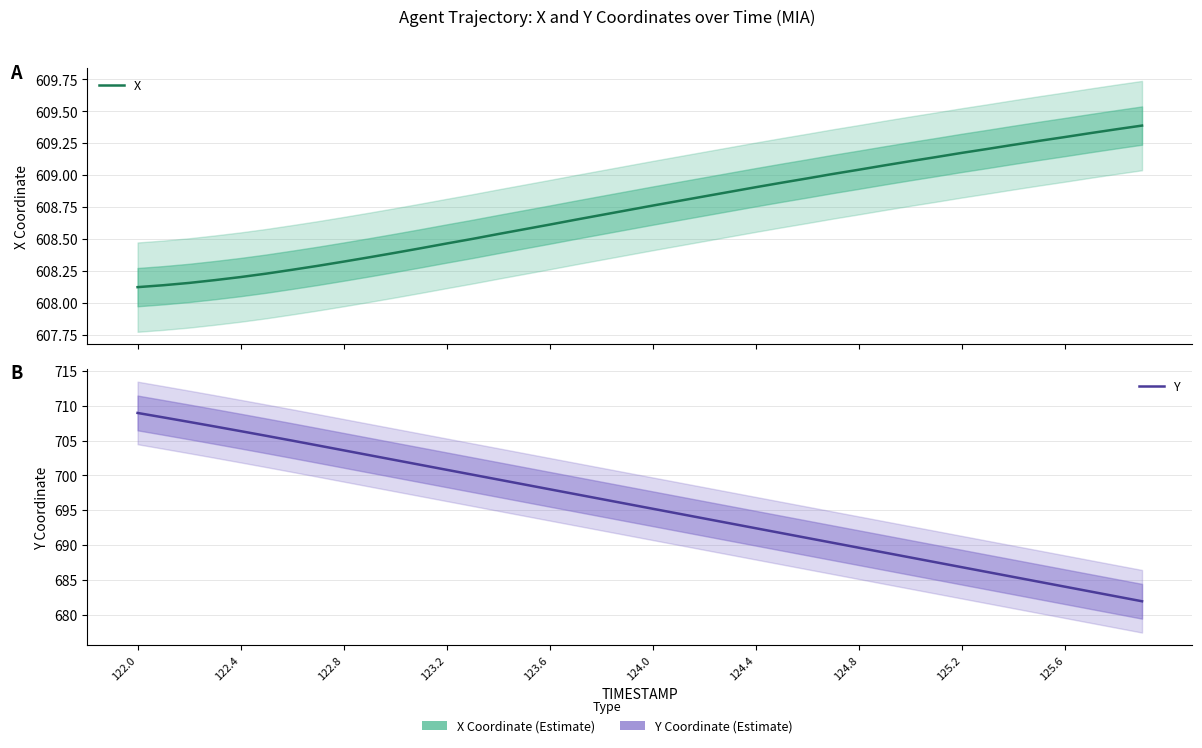

True or false: Y and X intersect in this chart.

False